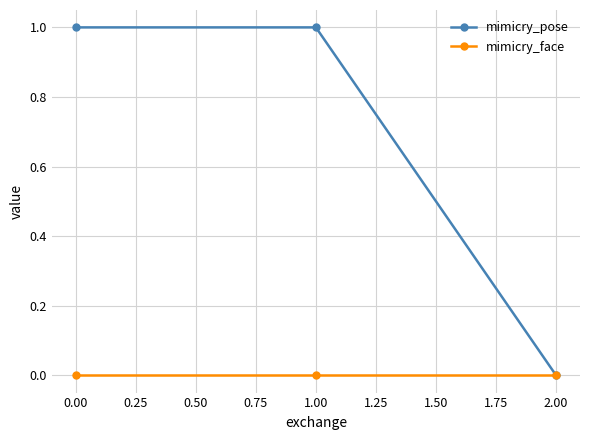

Does the chart display data point markers on the line(s)?

Yes